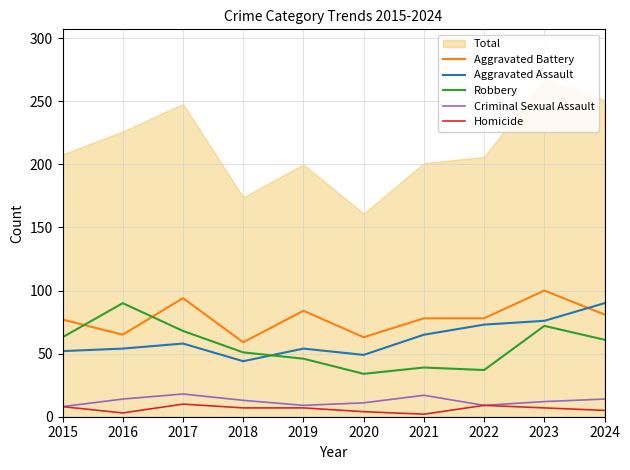

How many lines are shown in the chart?

5